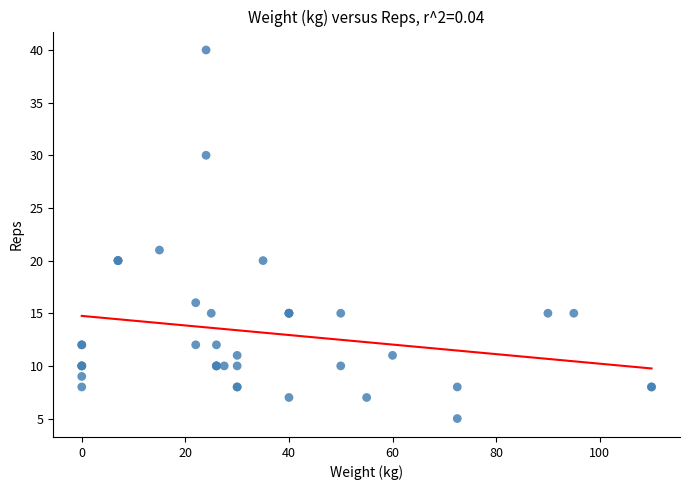

What Y value in the scatter plot is closest to 22?

21